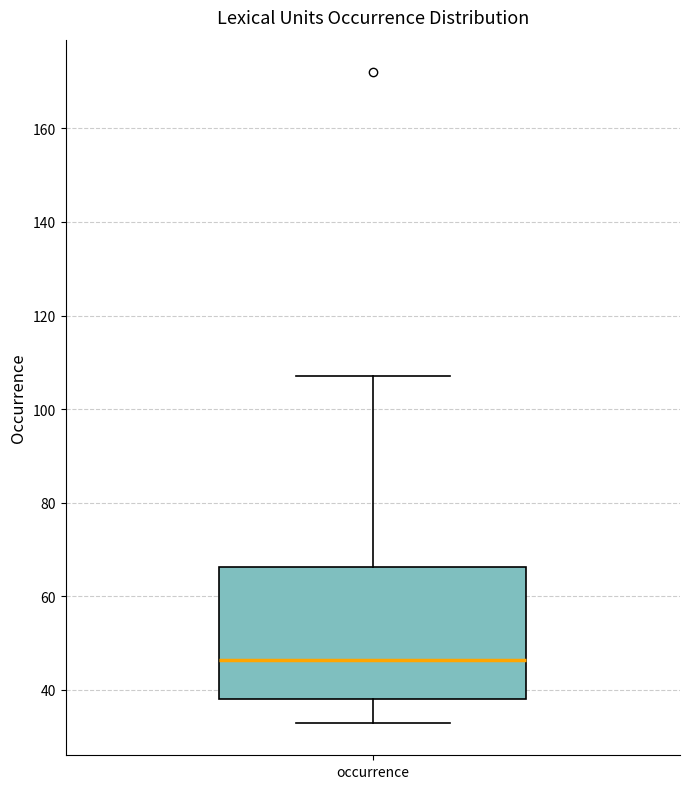

Where is the upper edge of the box for occurrence on the y-axis? The values are not printed on the chart, so give them approximately, as read against the axis.

66